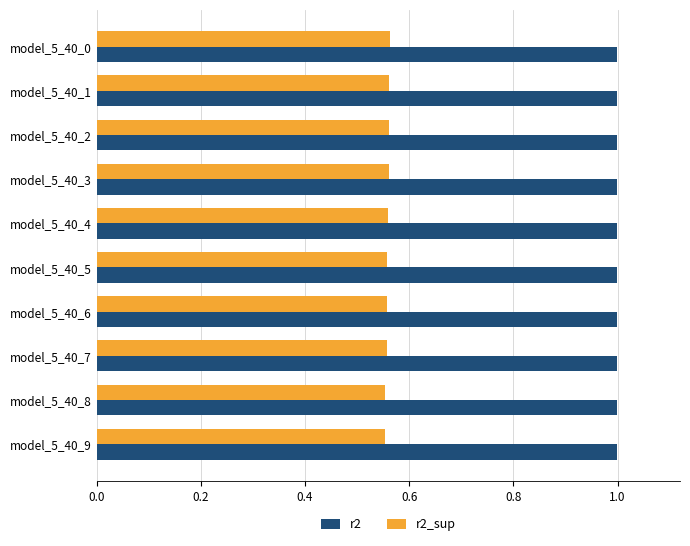

What is the maximum value for r2?

1.0